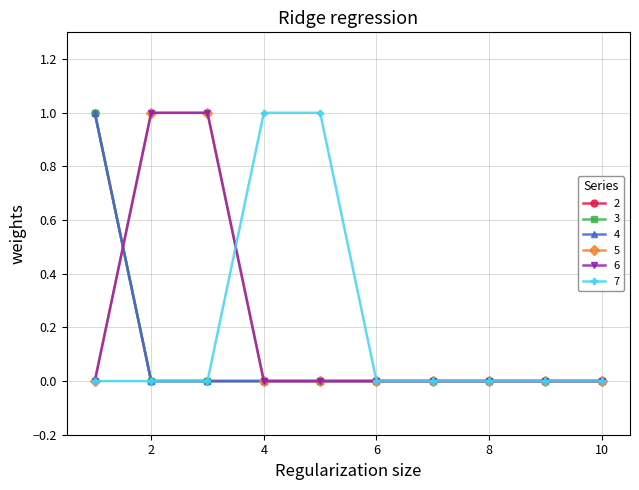

List the labels in order of 4 value, largest first.

1, 2, 3, 4, 5, 6, 7, 8, 9, 10